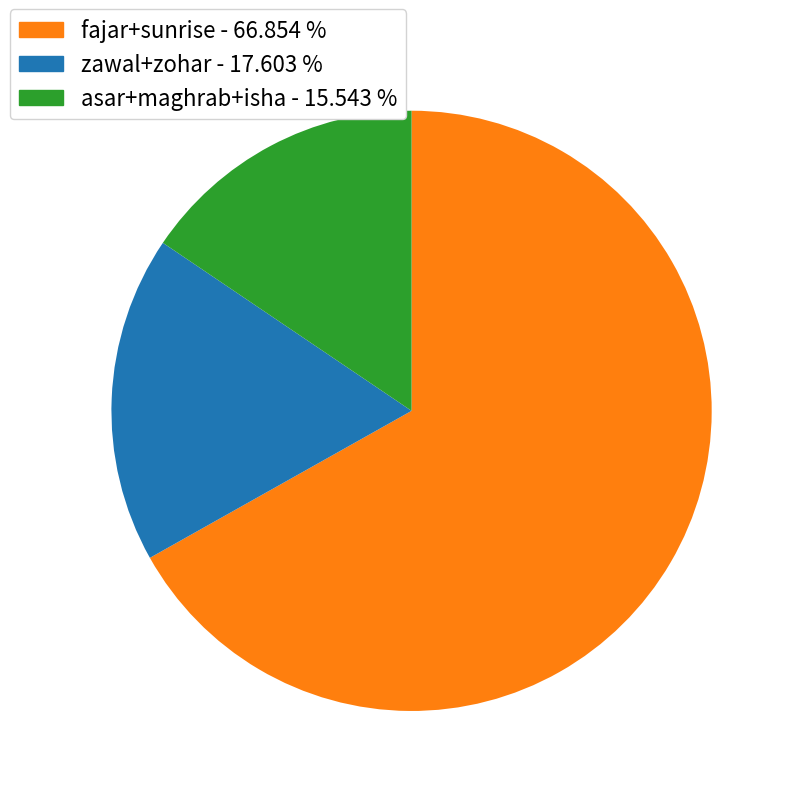

Does any single category account for the majority?

Yes